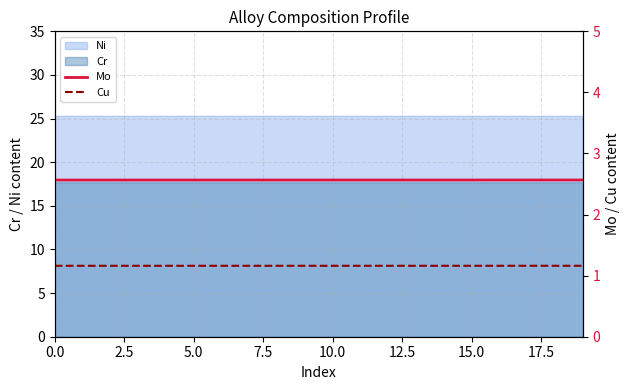

Read the Mo value at 10.

2.6